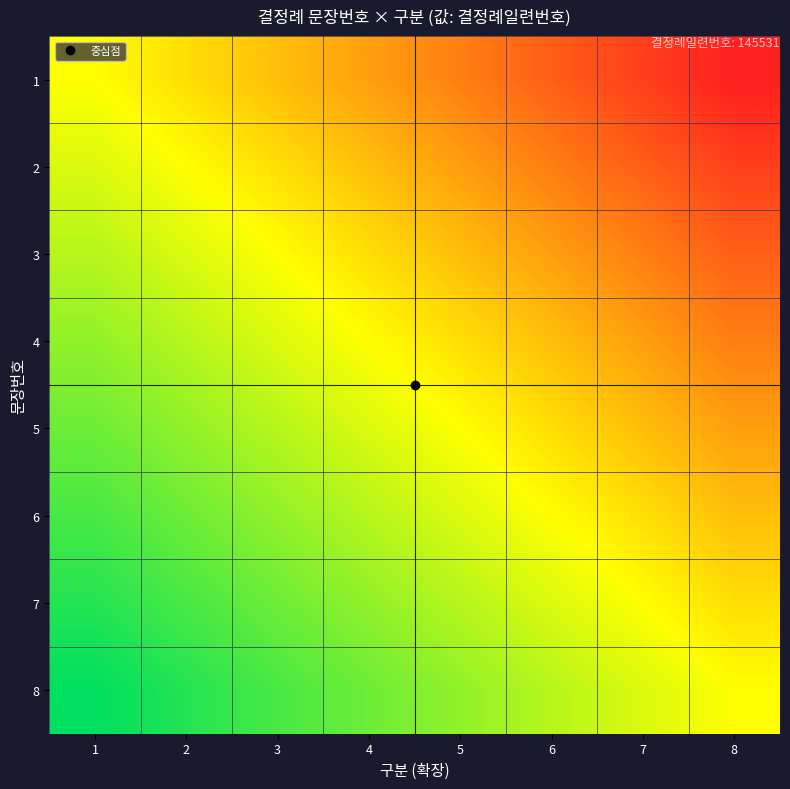

What is the difference between the highest and lowest values at 5?

0.5